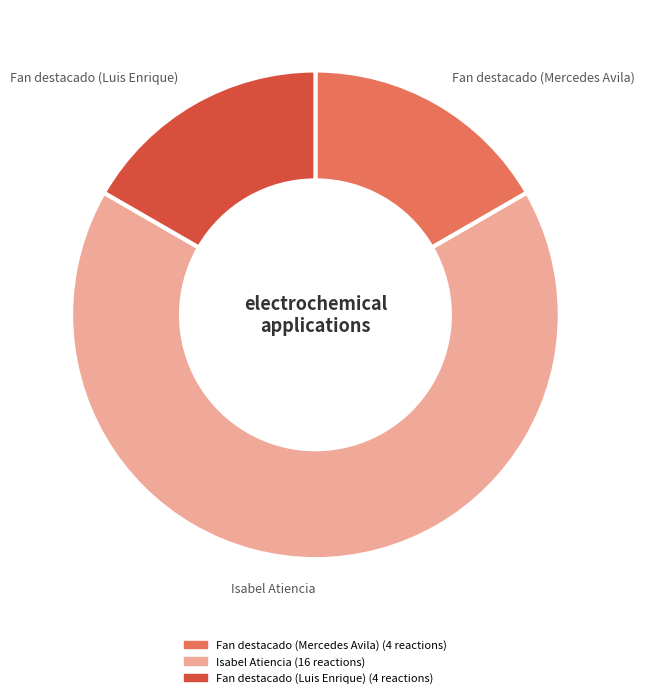

Combined, do Fan destacado (Mercedes Avila) and Fan destacado (Luis Enrique) account for over 50%?

No